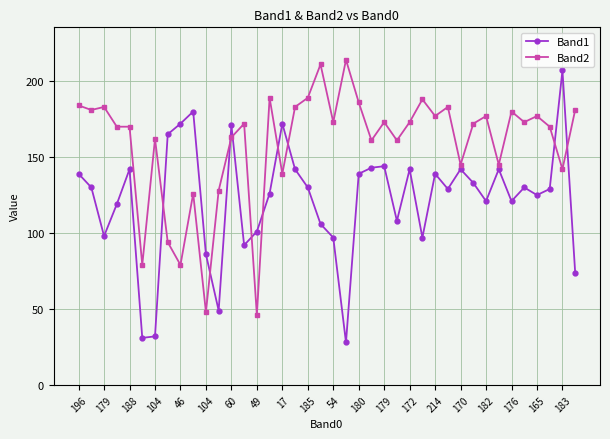

List the series in order of their overall mean, highest first.

Band2, Band1